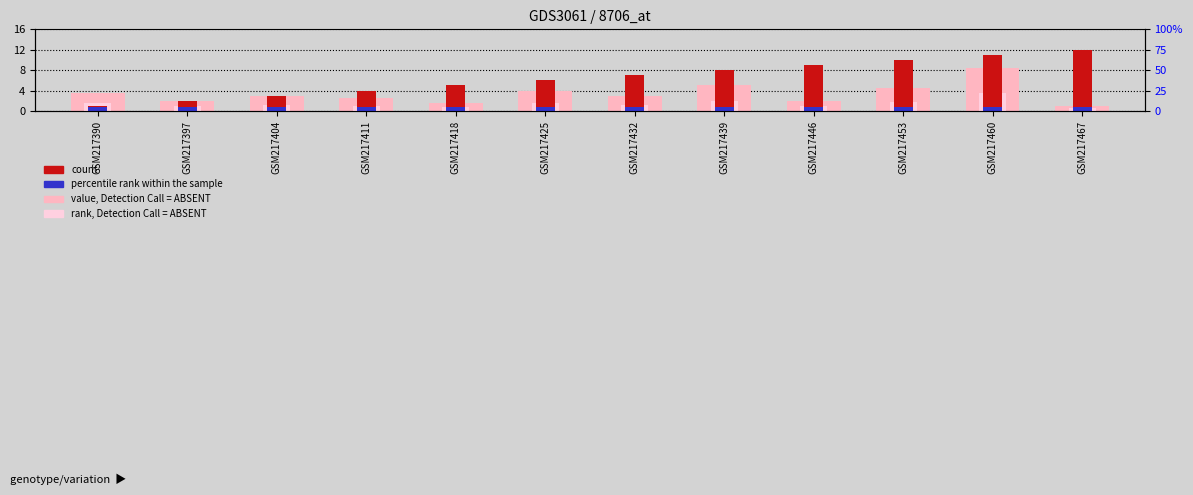

What are all the series names shown in the legend?

value, Detection Call = ABSENT, rank, Detection Call = ABSENT, count, percentile rank within the sample